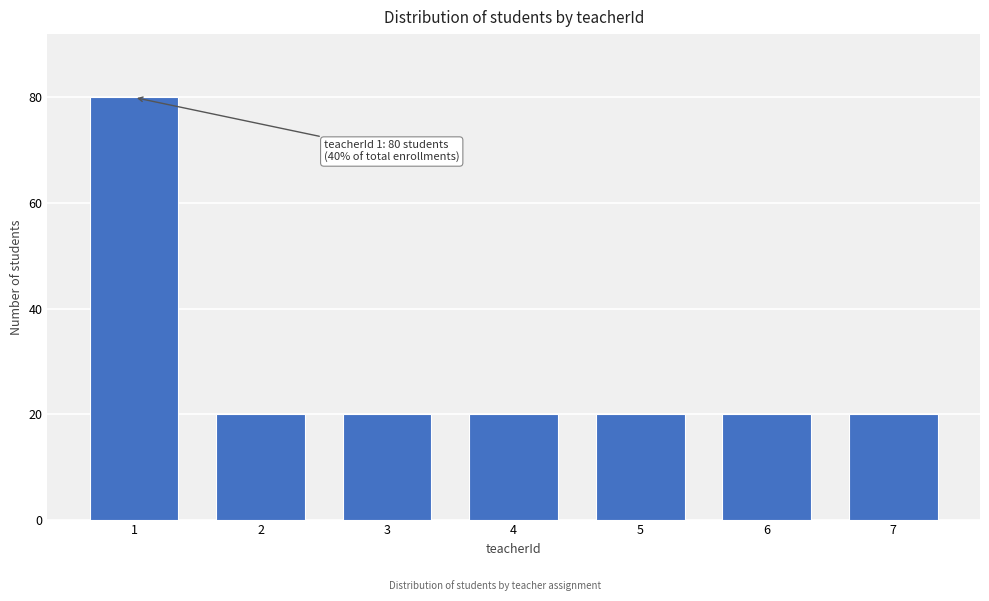

Reading left to right, extract all data points from this chart.

80	20	20	20	20	20	20